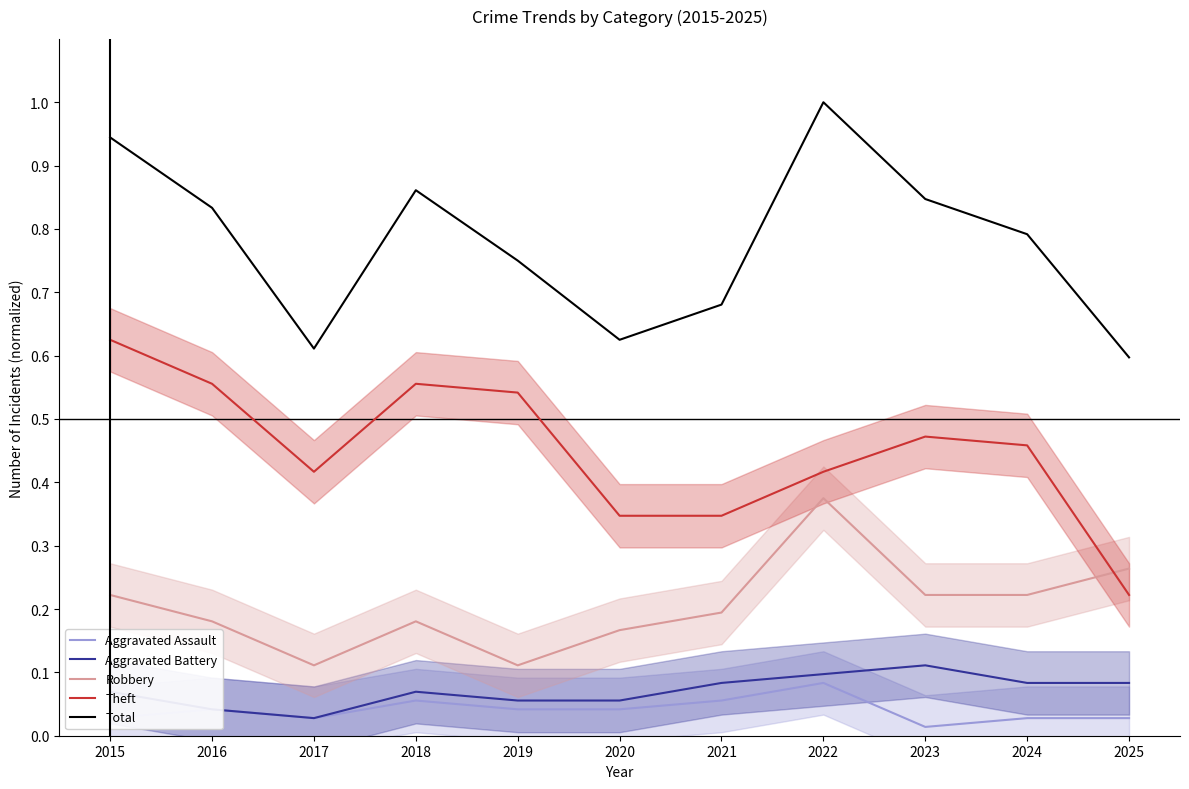

What is the value of the Aggravated Assault point at the 4th from the left?

0.1